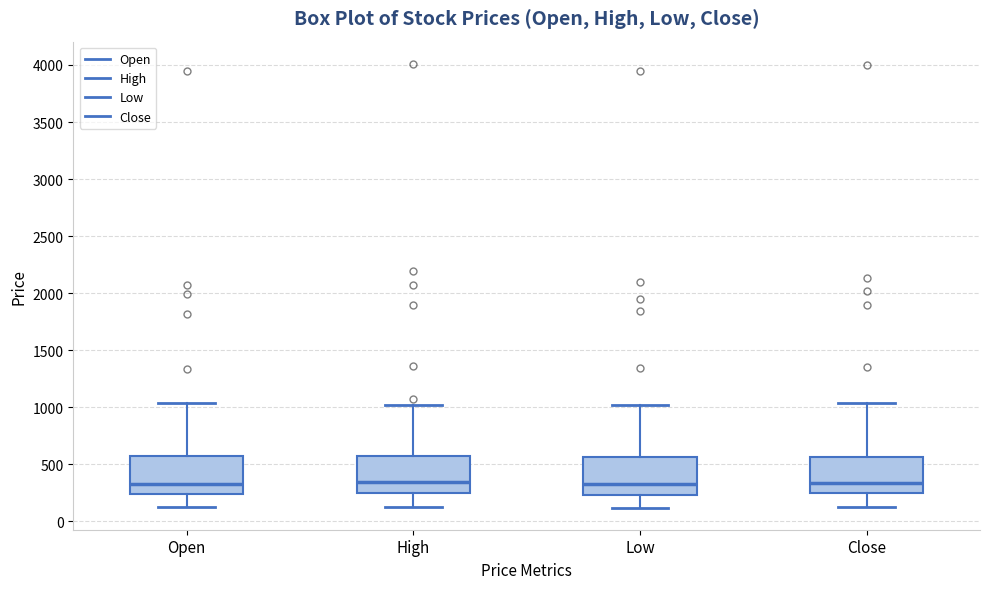

Reading left to right, transcribe this box plot: for each box, give where its median line is, the range the box spans, and where its two whiskers end, as read against the y-axis. The values are not printed on the chart, so give them approximately, as read against the axis.

Open: median 350, box 250 to 550, whiskers 100 to 1050
High: median 350, box 250 to 550, whiskers 150 to 1000
Low: median 300, box 250 to 550, whiskers 100 to 1000
Close: median 350, box 250 to 550, whiskers 150 to 1050